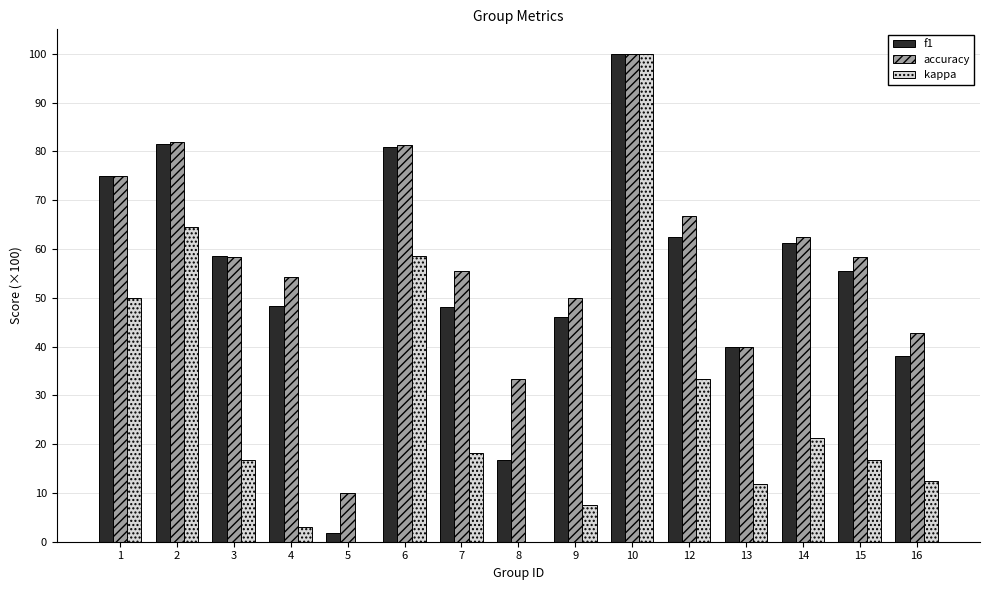

Which category has the lowest value across all series?

5